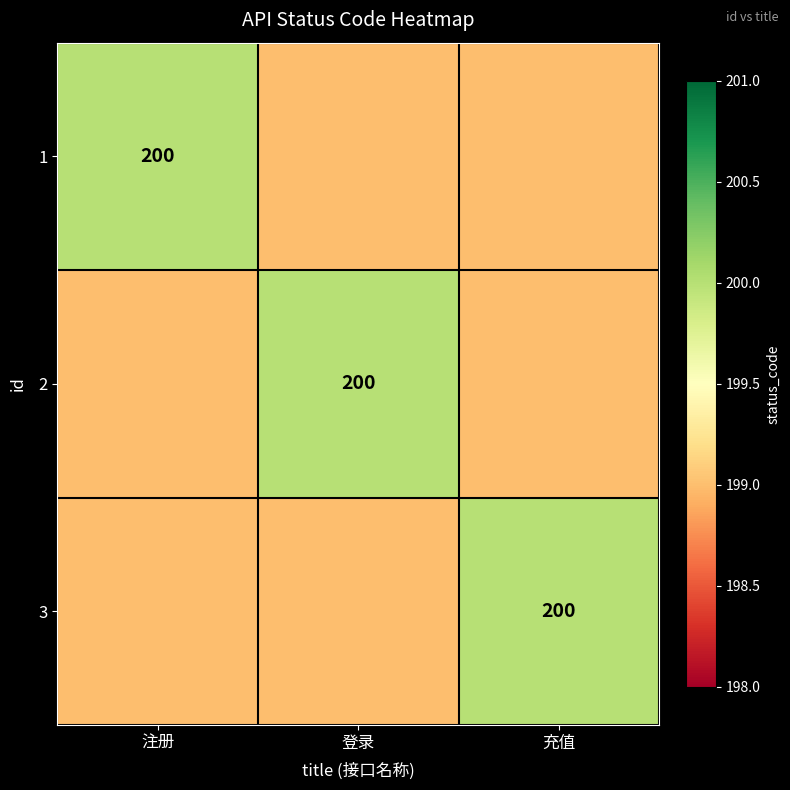

True or false: 2 has a value of 292 at 充值.

False